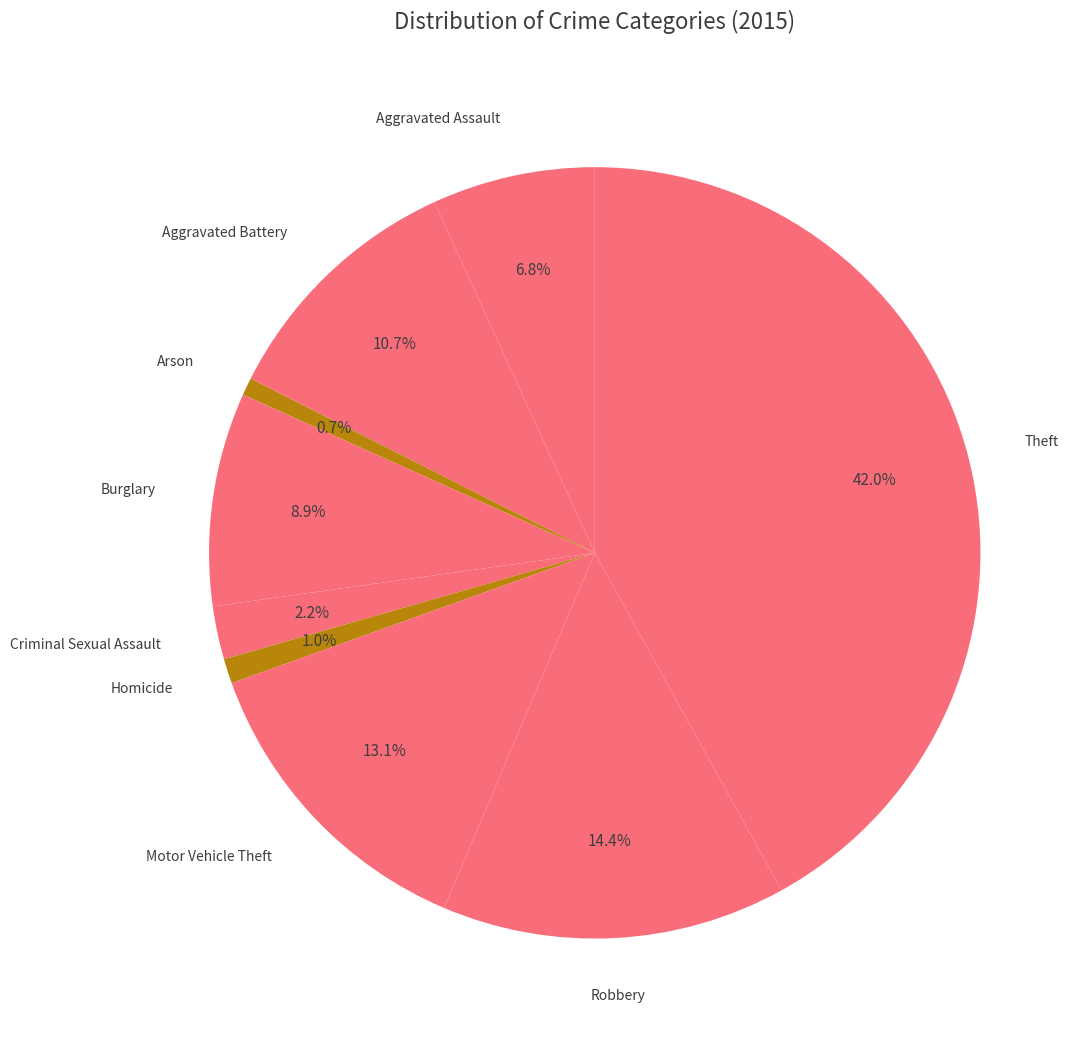

Which category has the smallest portion of the pie?

Arson